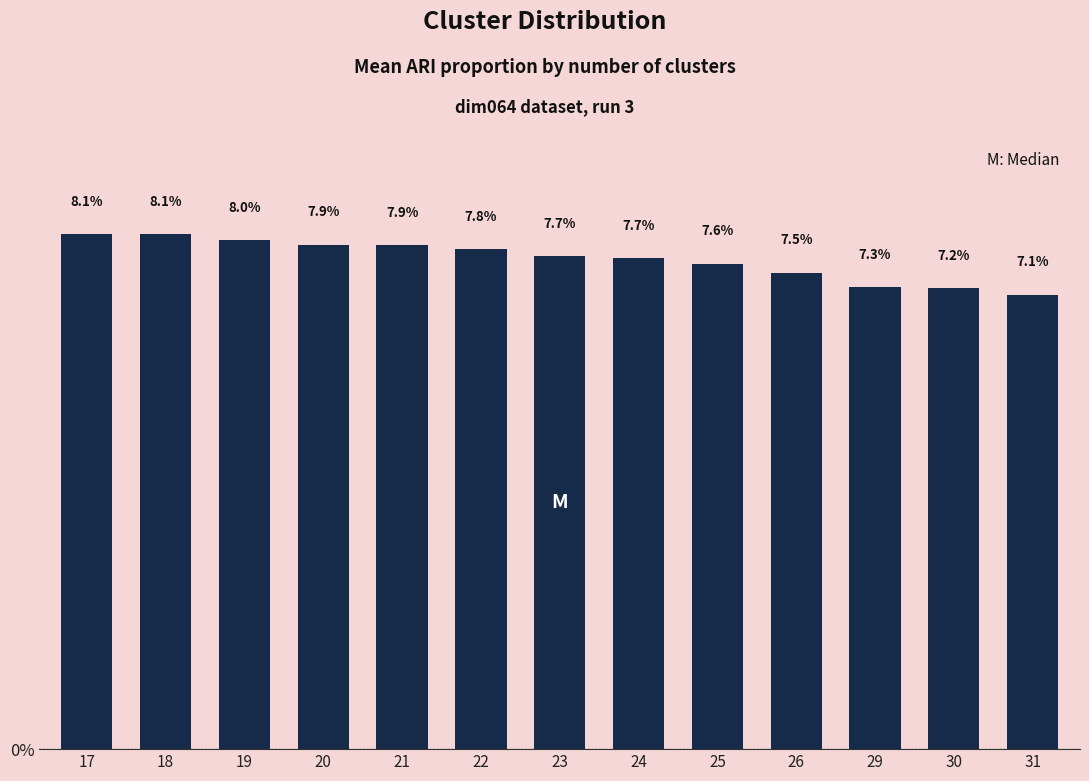

What is the difference between the values at 17 and 24?

0.4